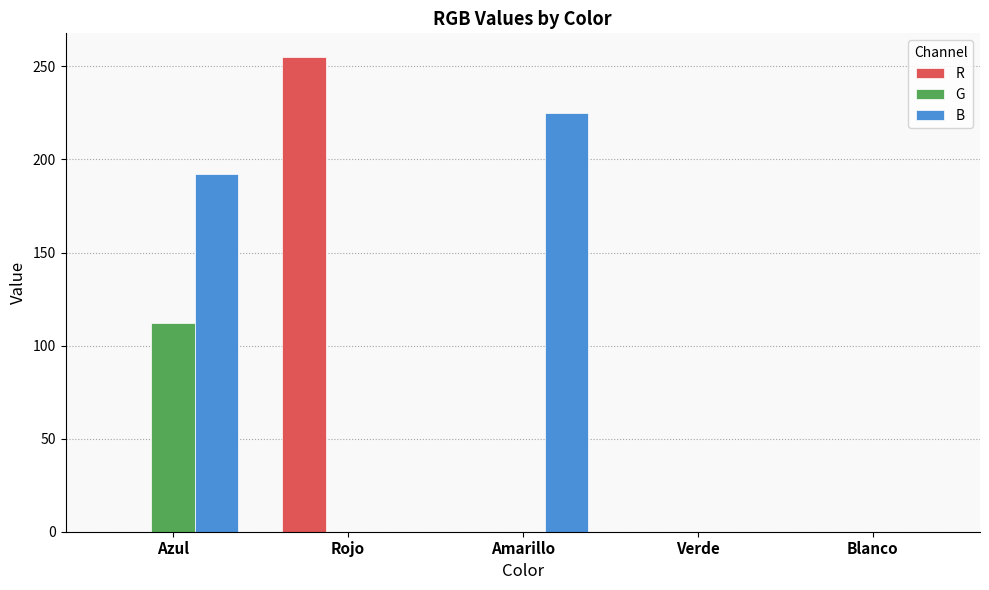

At which label does G reach its peak?

Azul